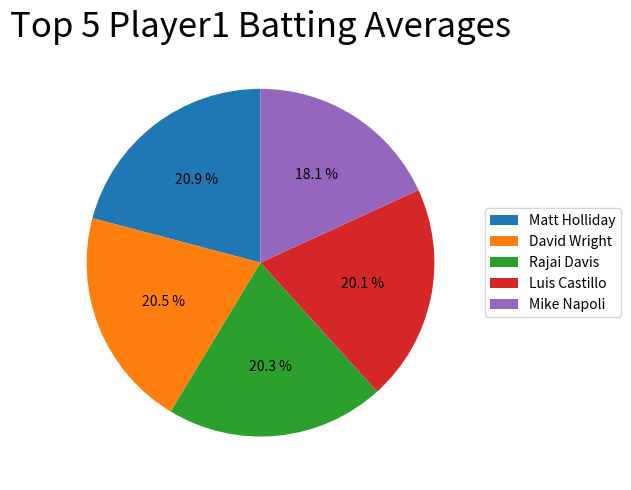

Count the number of slices in the pie.

5